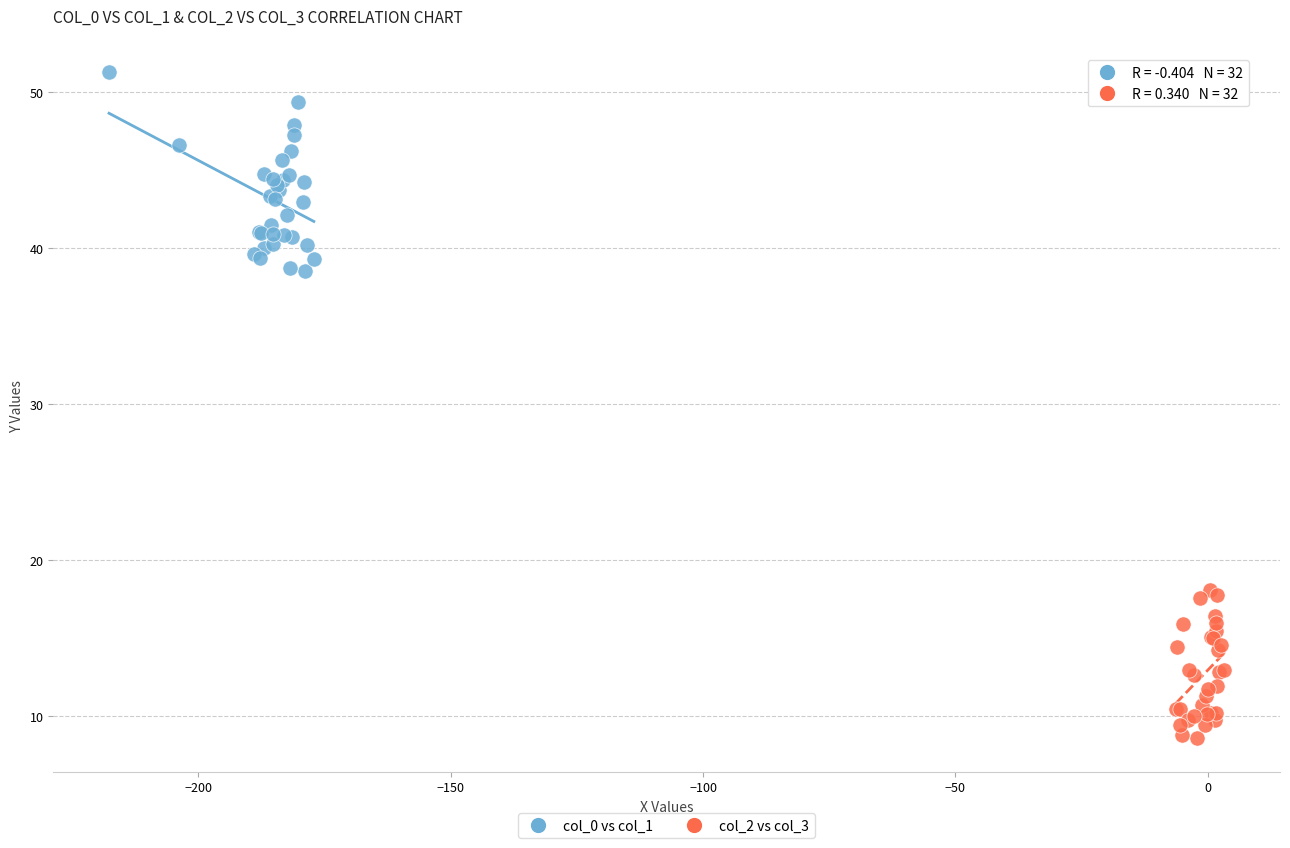

Which series contains the lowest Y value?

col_2 vs col_3